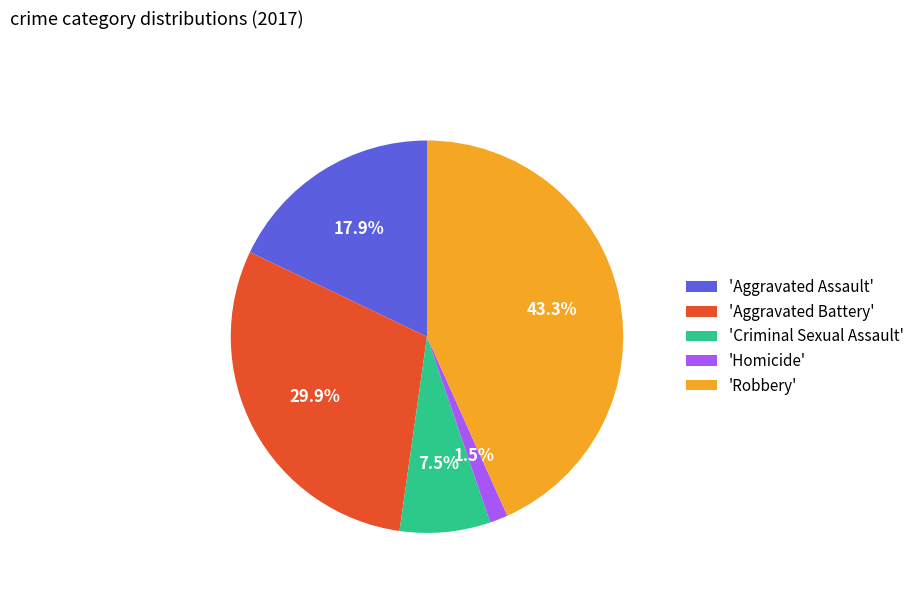

Combined, what portion of the pie is 'Aggravated Assault' and 'Criminal Sexual Assault'?

25.4%